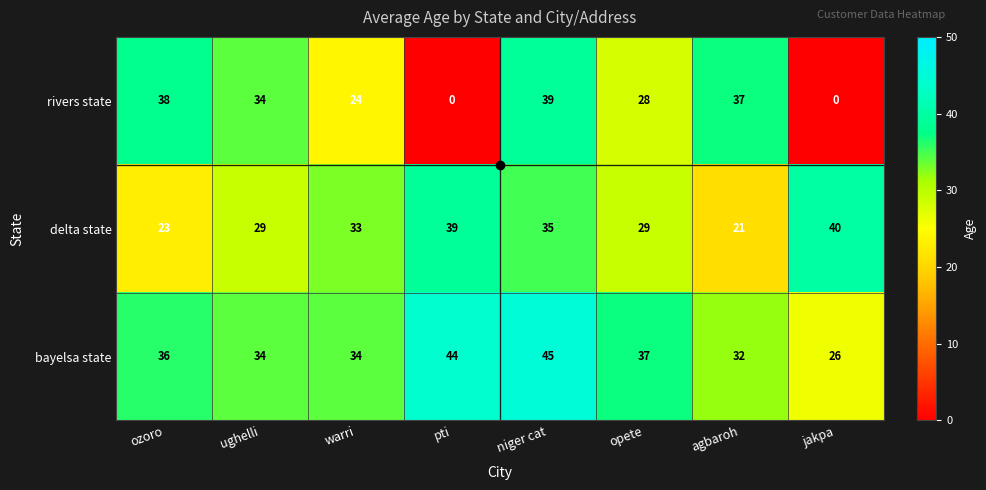

Which series has the largest range (max minus min)?

rivers state